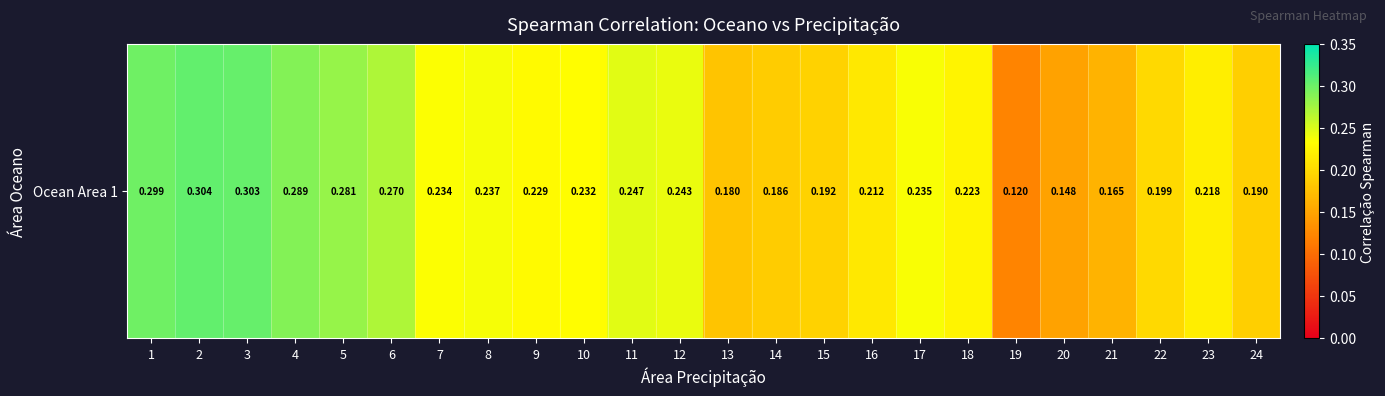

What is the difference between the maximum and minimum values?

0.2